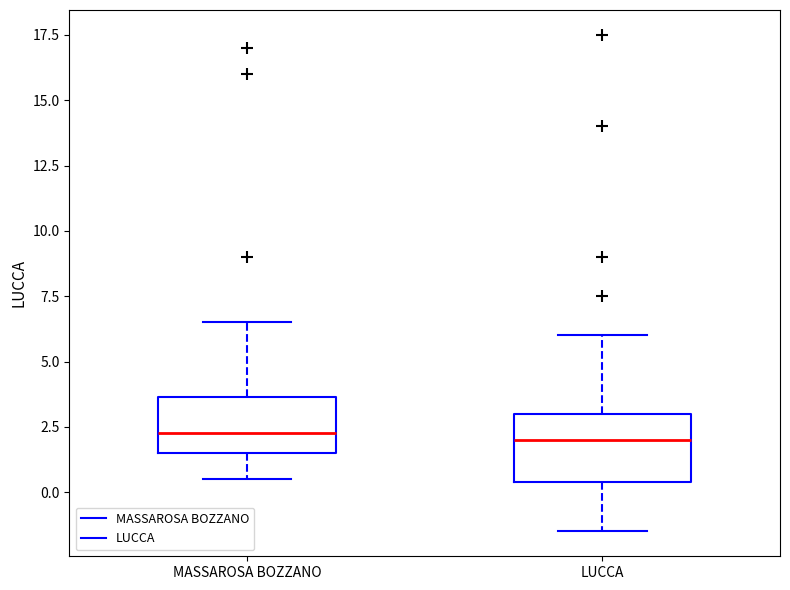

Where is the lower edge of the box for MASSAROSA BOZZANO on the y-axis? The values are not printed on the chart, so give them approximately, as read against the axis.

1.5